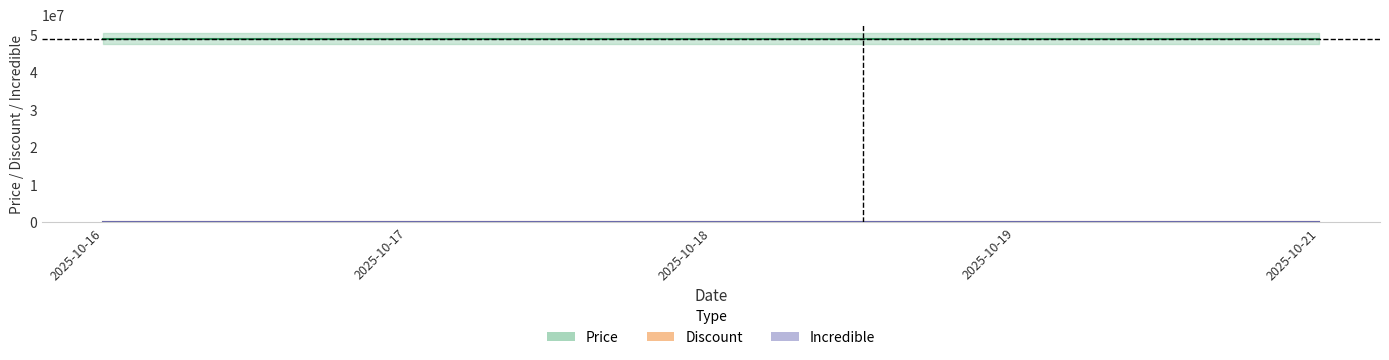

The value of Incredible at 2025-10-21 is 0. True or false?

True